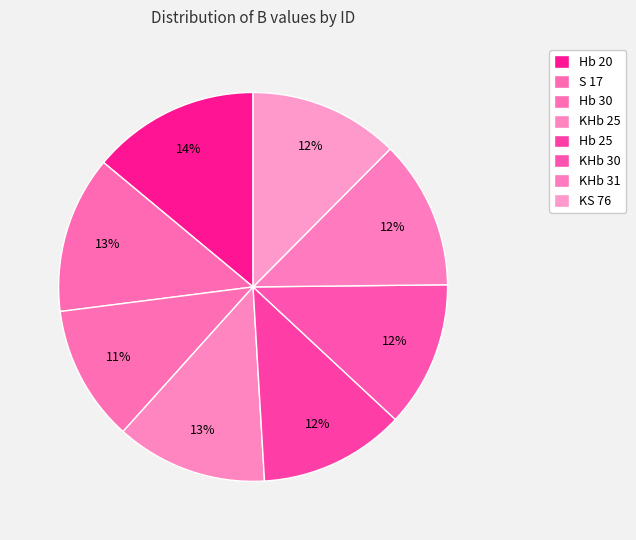

Rank the categories by value from highest to lowest.

Hb 20, S 17, KHb 25, KS 76, KHb 31, Hb 25, KHb 30, Hb 30